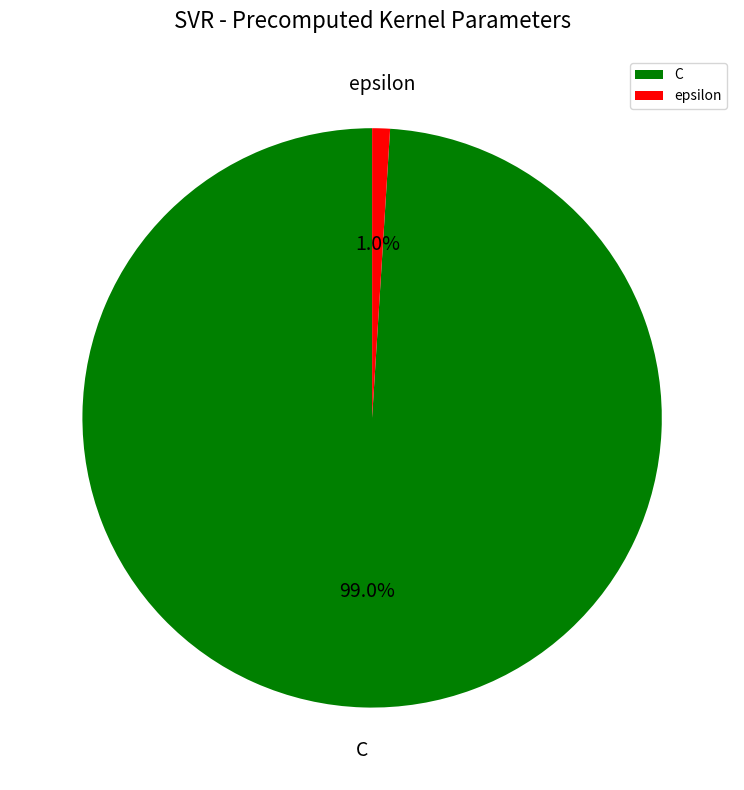

How much of the chart is everything except epsilon?

99.0%